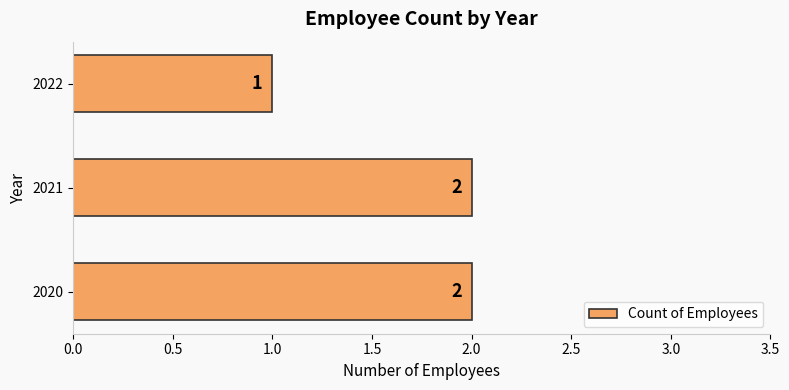

Reading top to bottom, extract all data points from this chart.

1	2	2